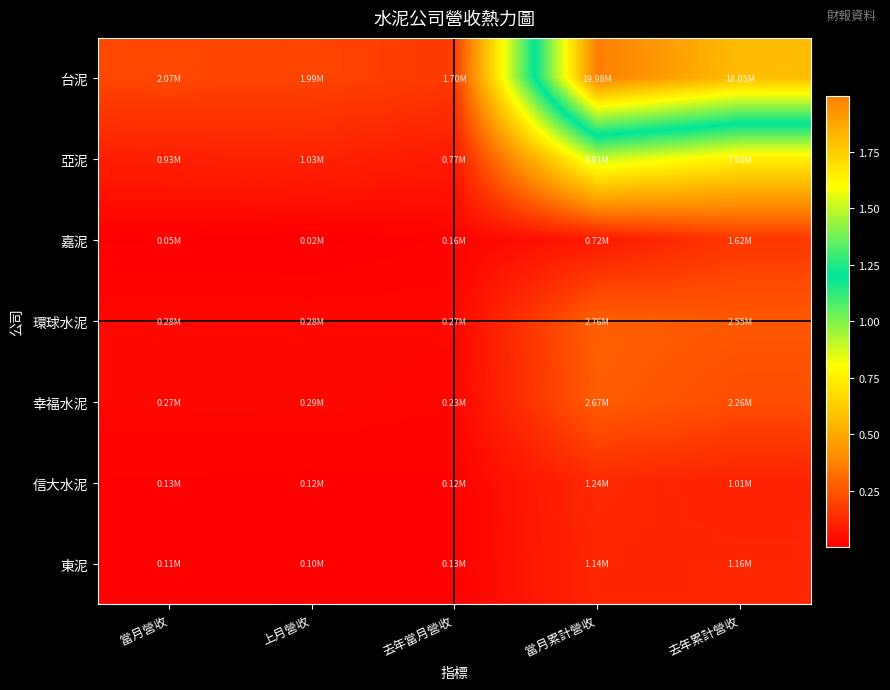

Reading left to right, transcribe all the data shown in this chart.

台泥: 當月營收=2066932	上月營收=1994169	去年當月營收=1703128	當月累計營收=19976943	去年累計營收=18047334
亞泥: 當月營收=932265	上月營收=1027035	去年當月營收=769693	當月累計營收=8909967	去年累計營收=7495996
嘉泥: 當月營收=51646	上月營收=23969	去年當月營收=164160	當月累計營收=719461	去年累計營收=1623547
環球水泥: 當月營收=284510	上月營收=284425	去年當月營收=271021	當月累計營收=2758756	去年累計營收=2547853
幸福水泥: 當月營收=271197	上月營收=288899	去年當月營收=226055	當月累計營收=2674457	去年累計營收=2258392
信大水泥: 當月營收=130387	上月營收=115631	去年當月營收=119621	當月累計營收=1238716	去年累計營收=1010770
東泥: 當月營收=113734	上月營收=97367	去年當月營收=126547	當月累計營收=1137707	去年累計營收=1160560